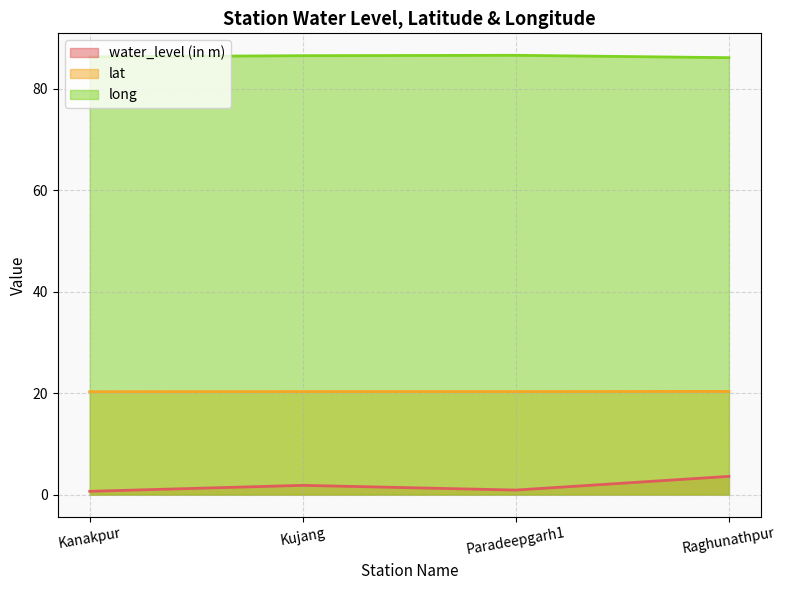

Which has a higher value, Raghunathpur or Kanakpur?

Raghunathpur